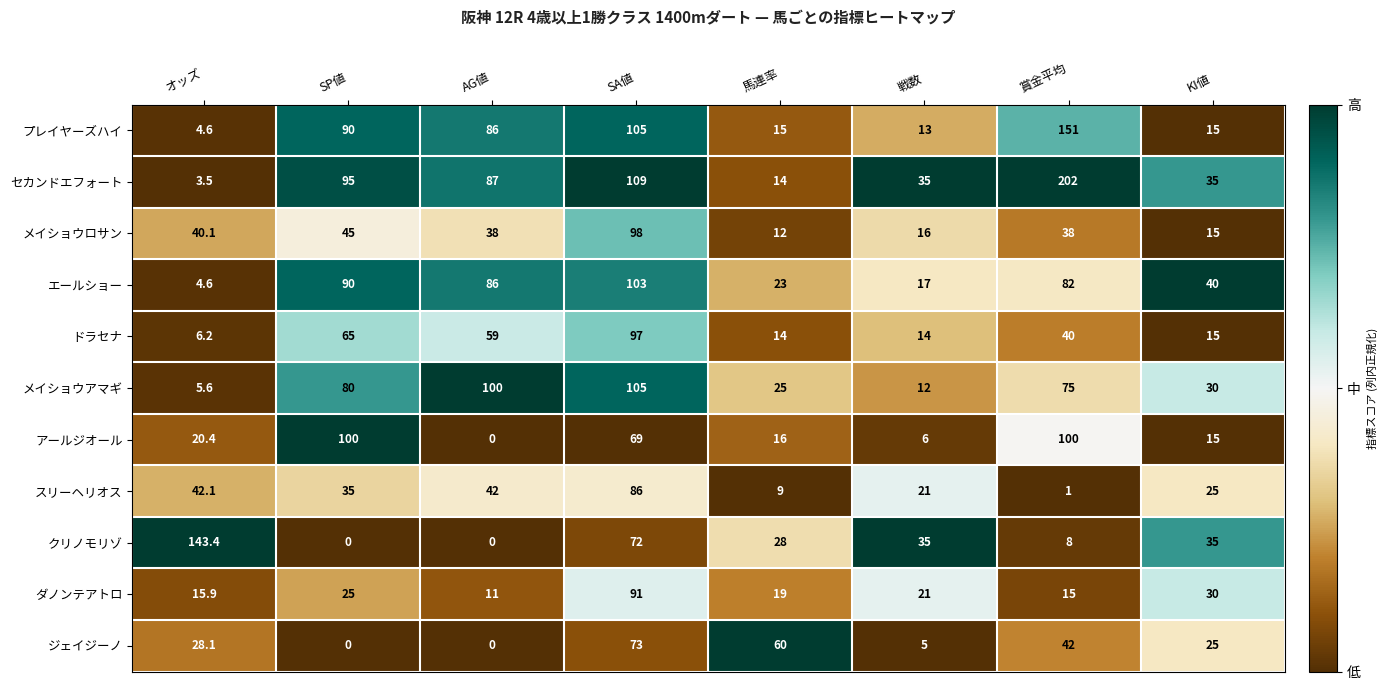

What is the total value across all series at 賞金平均?

754.0